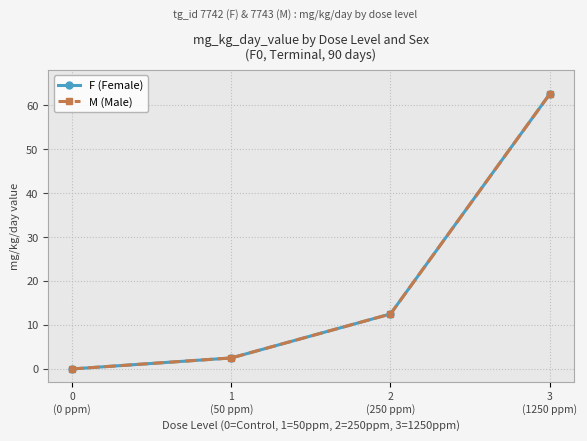

Is this an area chart (filled region under the line)?

No